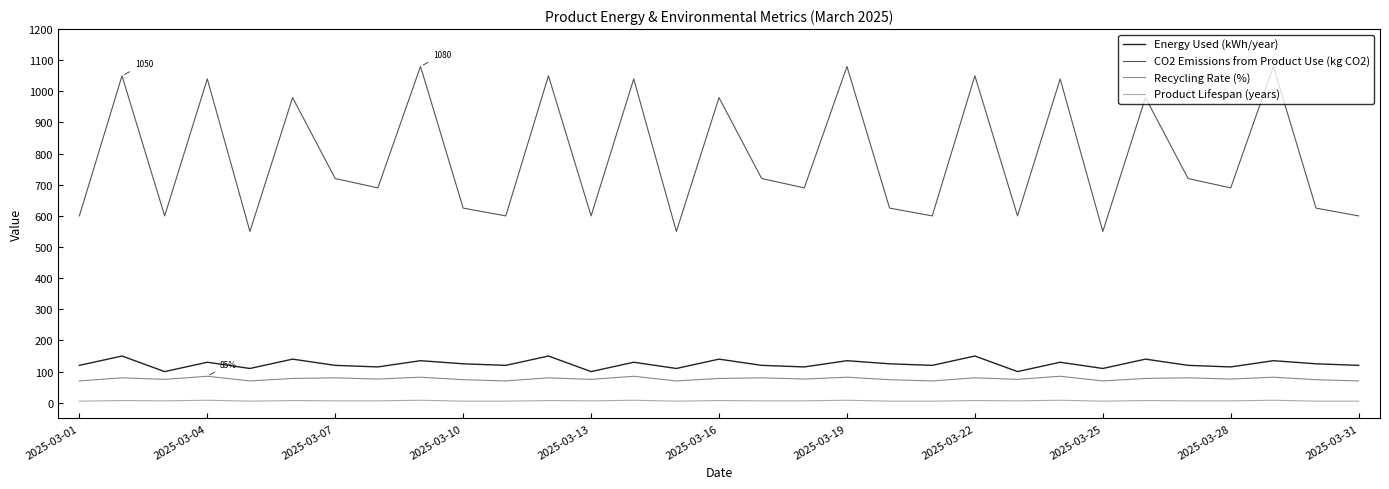

True or false: Energy Used (kWh/year) and Product Lifespan (years) cross at least once.

False